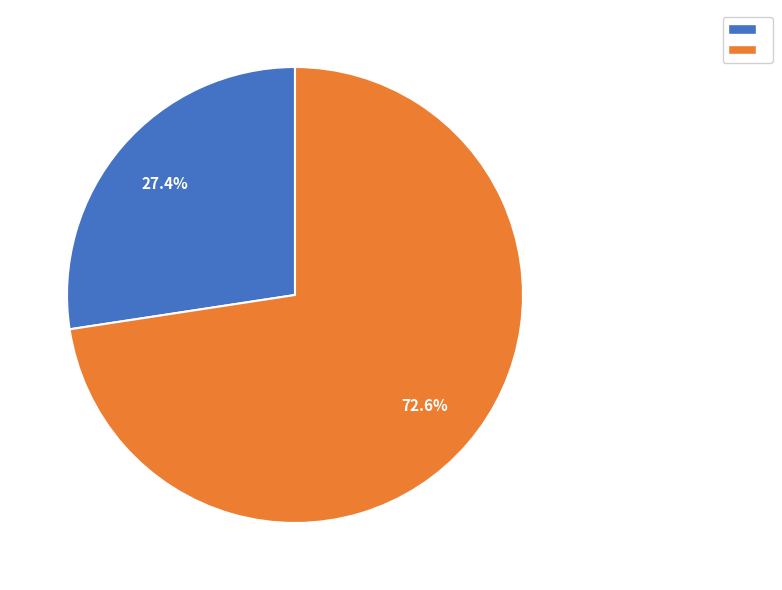

Does any single category account for the majority?

Yes